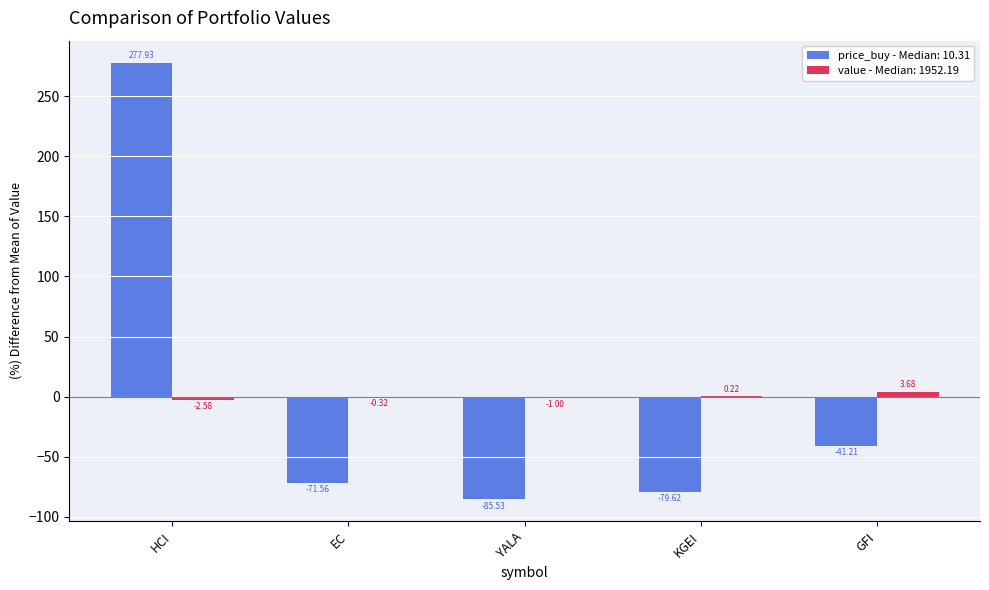

At which category does the chart reach its peak across all series?

HCI